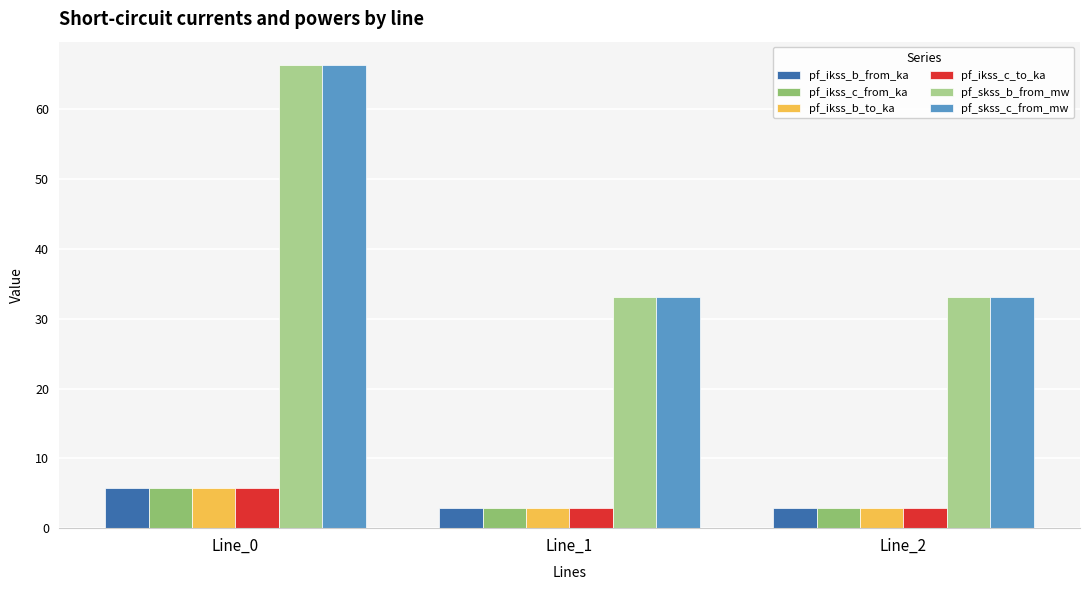

What is the total value across all series at Line_1?

77.9